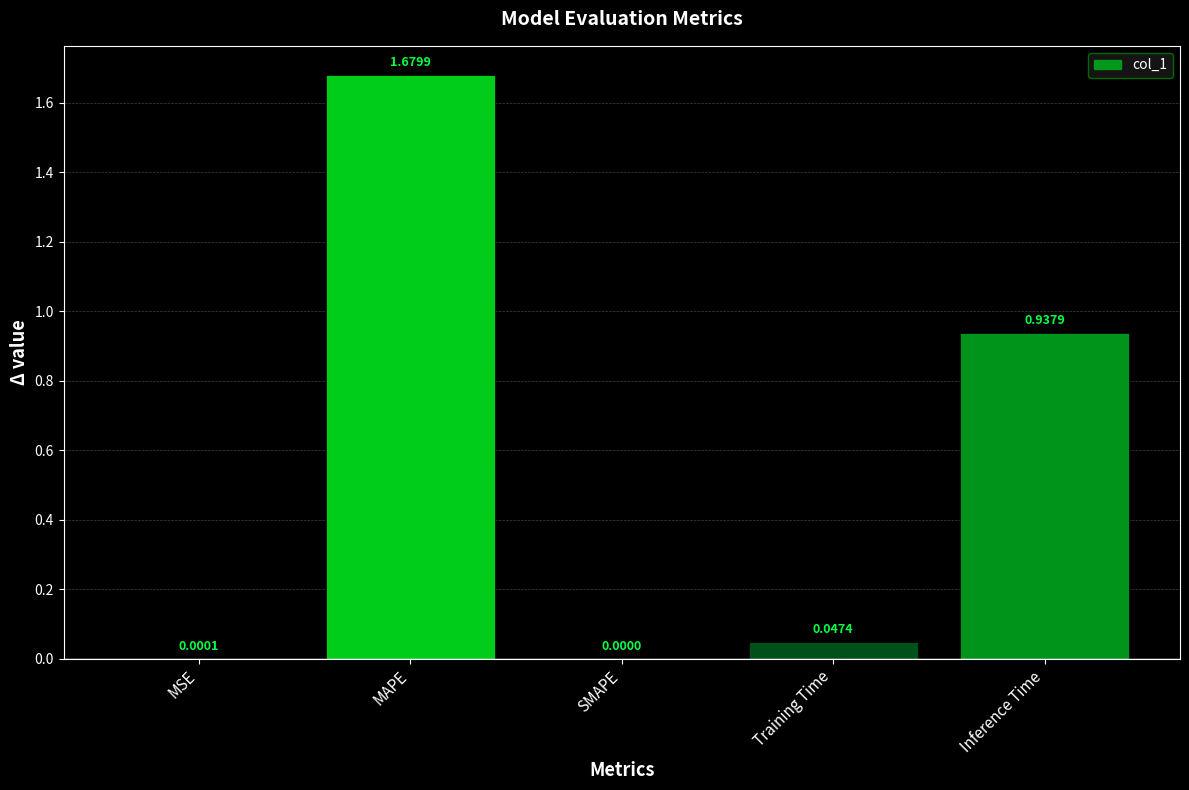

Between MSE and Inference Time, which is larger?

Inference Time